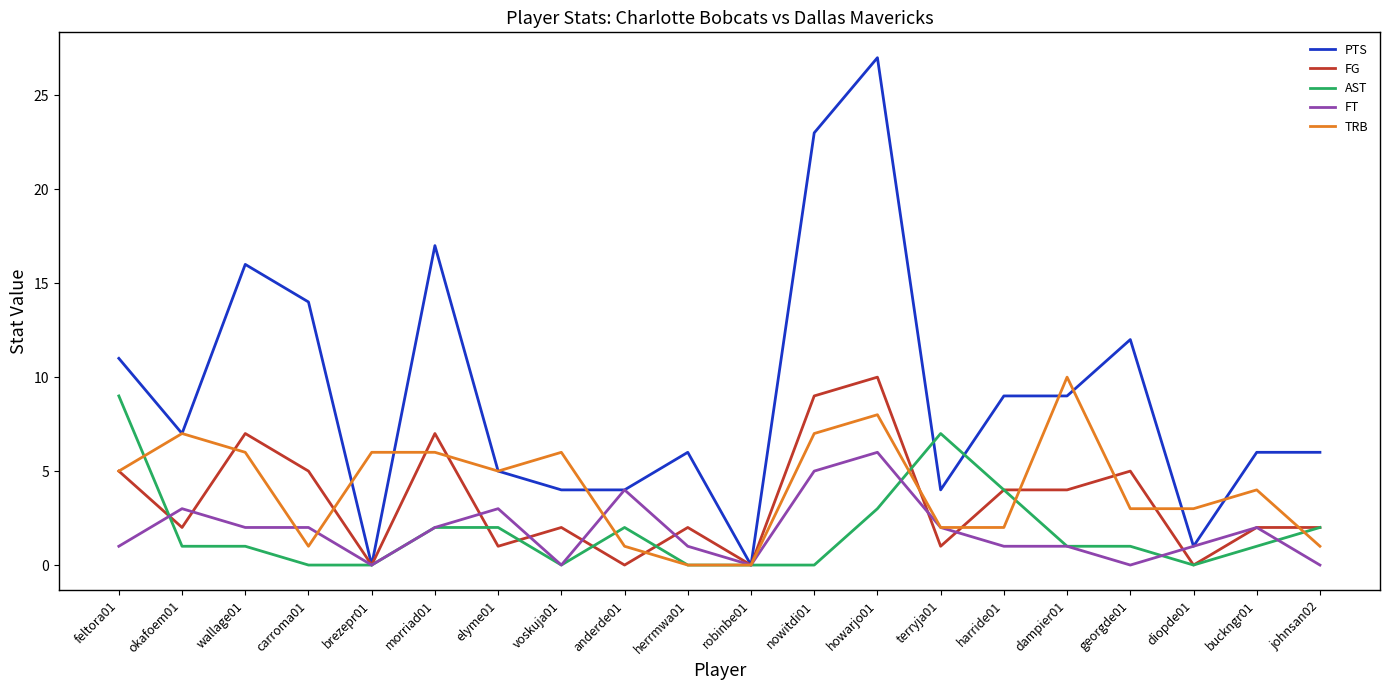

How many FG values are between 1 and 5?

12